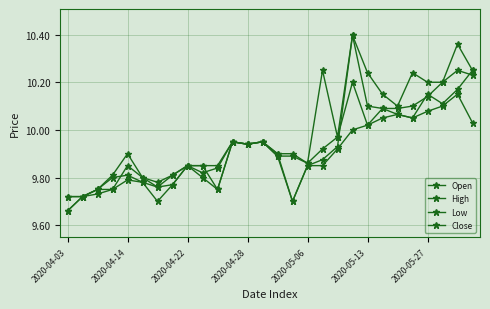

How many lines are shown in the chart?

4